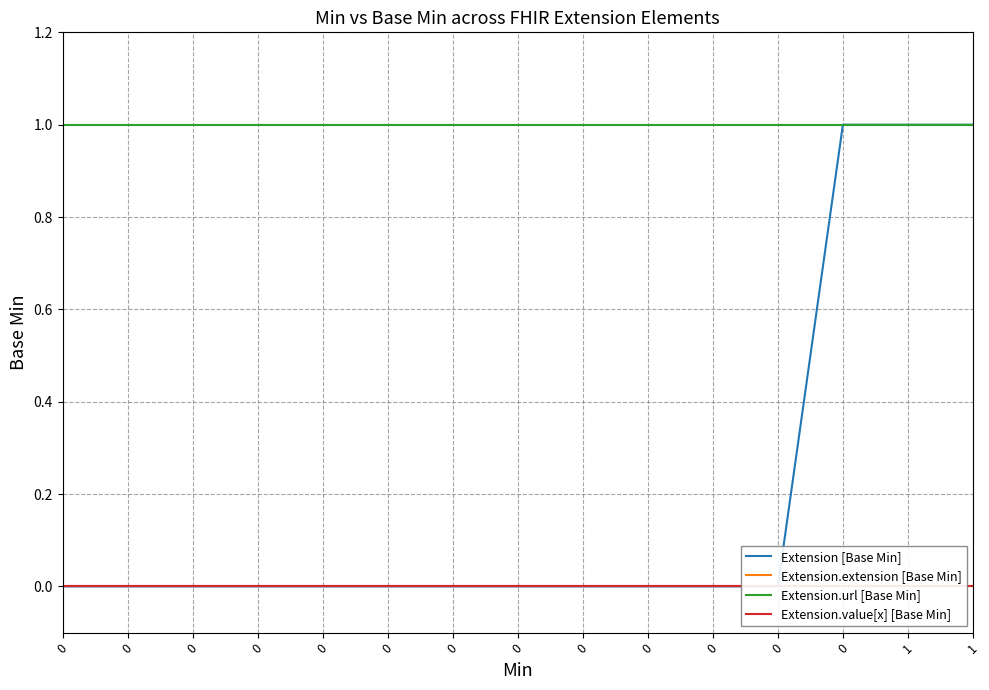

Which series changed the most between 0 and 0?

Extension [Base Min]